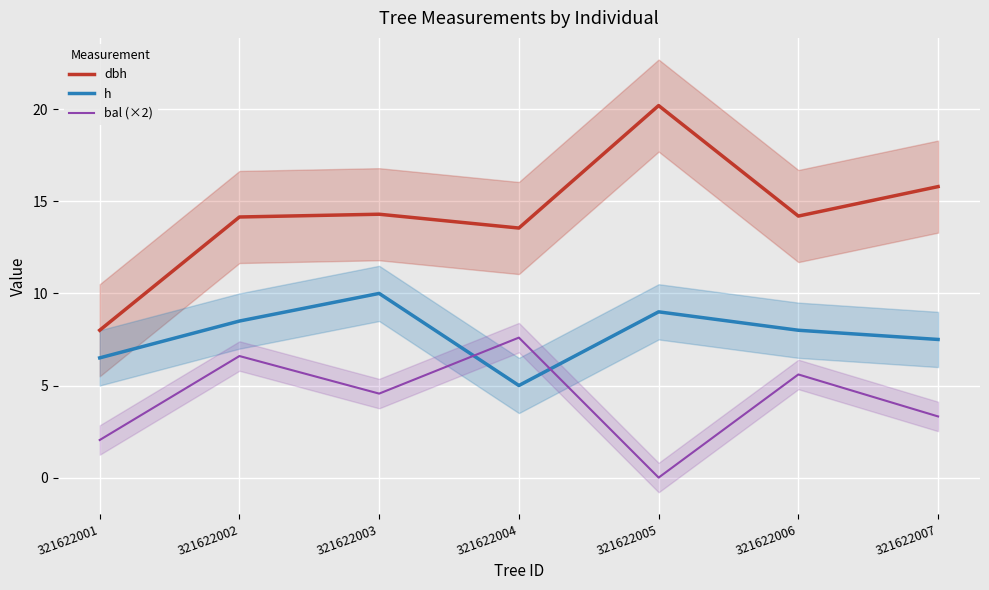

True or false: dbh and bal (×2) cross at least once.

False